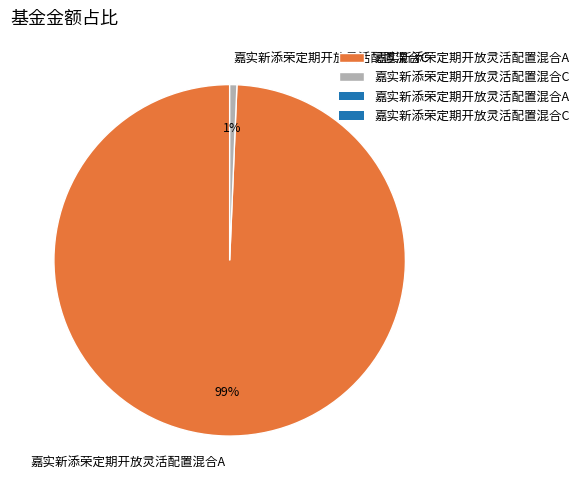

Is there a majority slice in this chart?

Yes